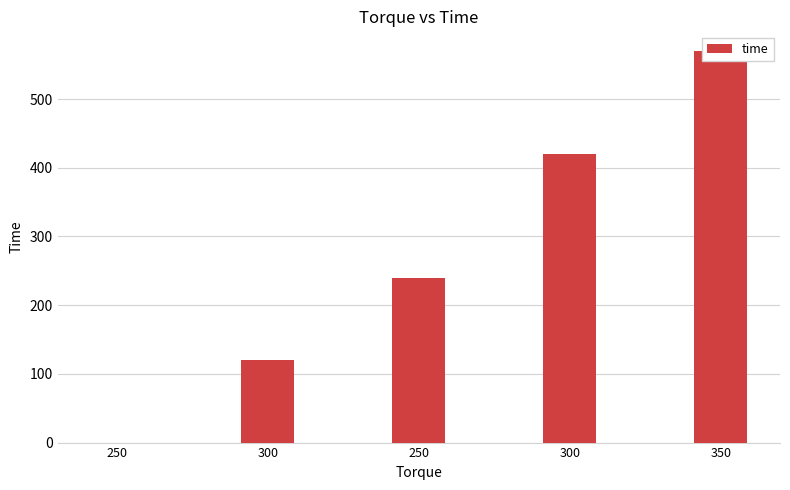

Count the values in the range 120 to 420.

3